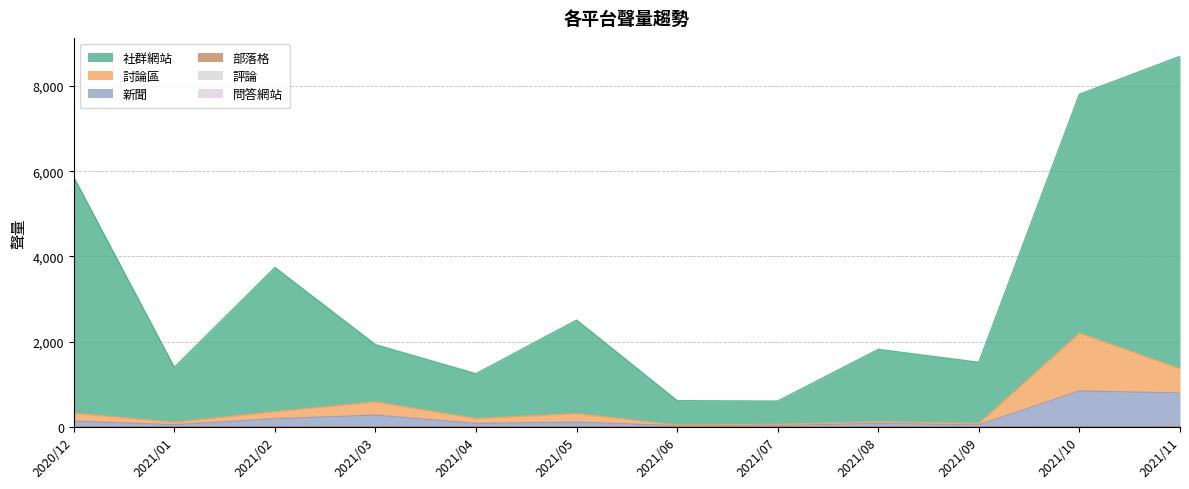

List the series in order of their peak value, highest first.

社群網站, 討論區, 新聞, 部落格